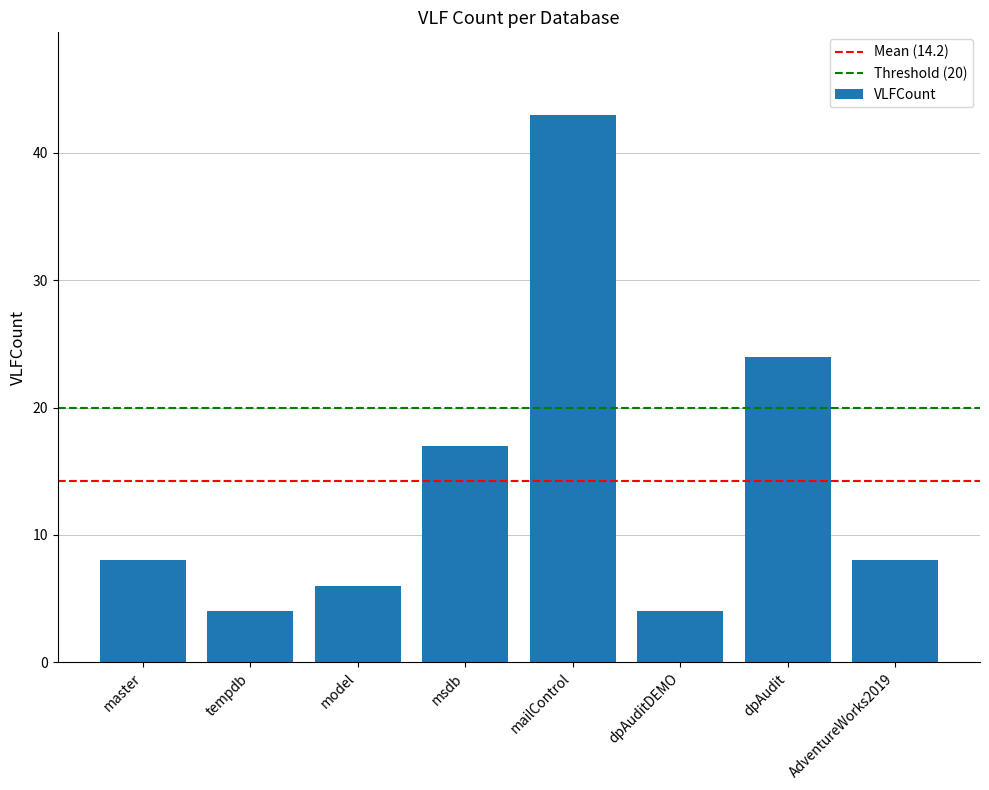

What is the change in value from model to dpAudit?

+18